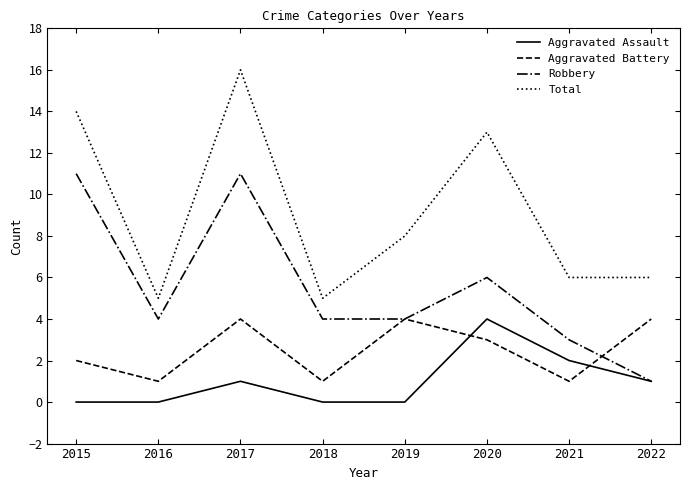

What is the total value across all series at 2022?

12